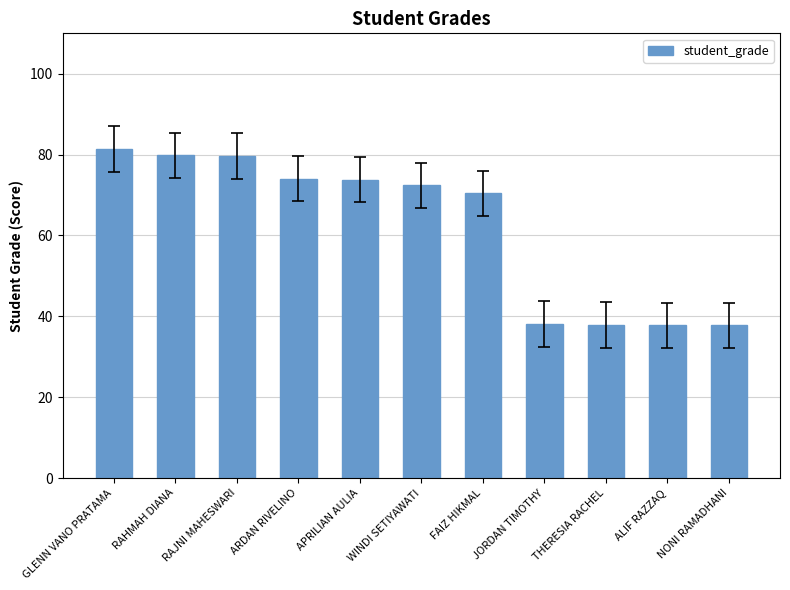

True or false: the data shows 73.8 at APRILIAN AULIA.

True